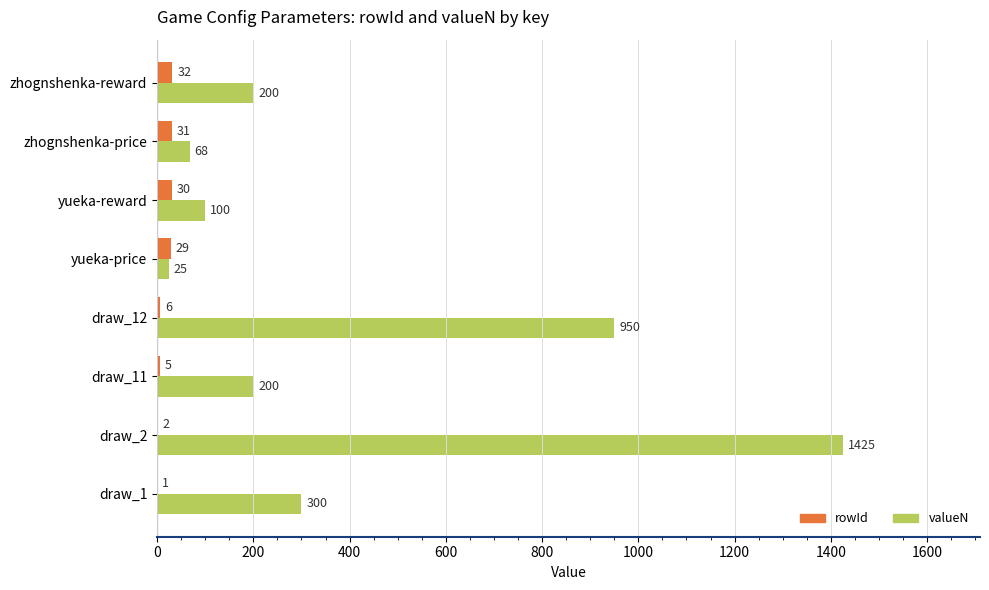

The rowId series shows 31 at zhognshenka-price. True or false?

True